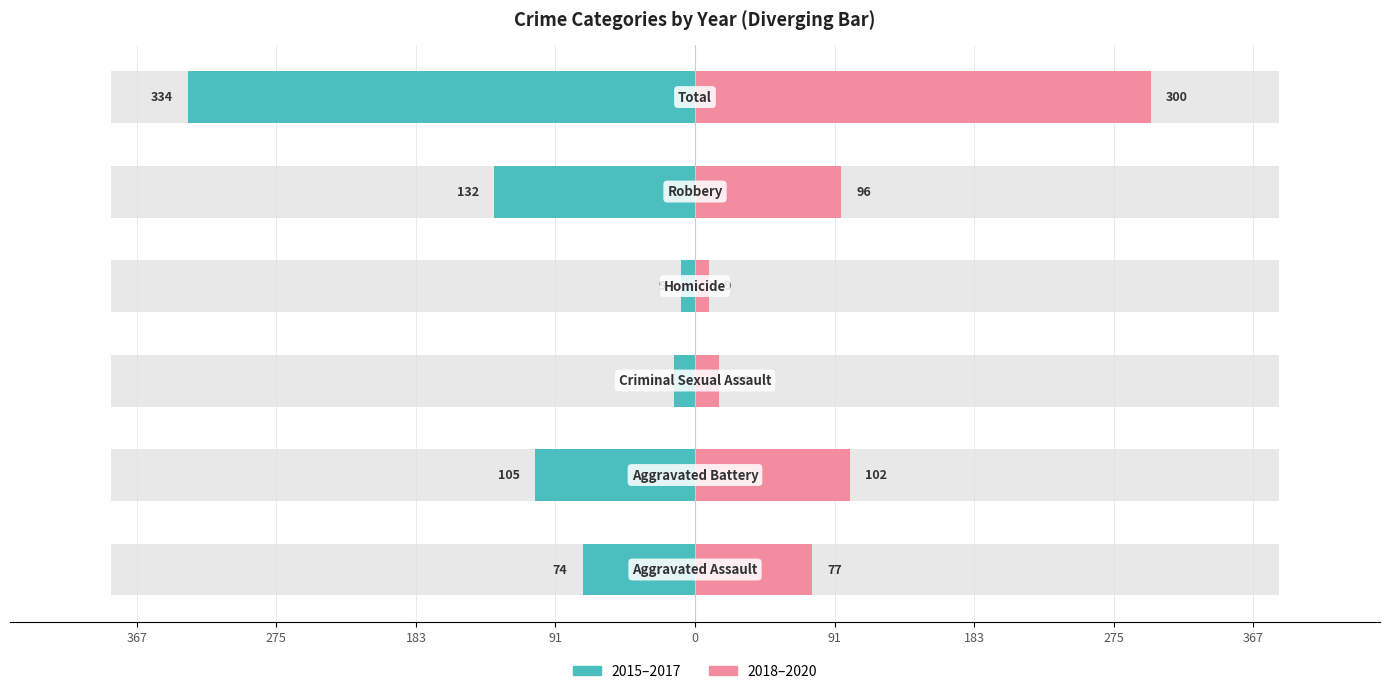

At 0, list the series in order from smallest to largest.

2015–2017 (Left), 2018–2020 (Right)